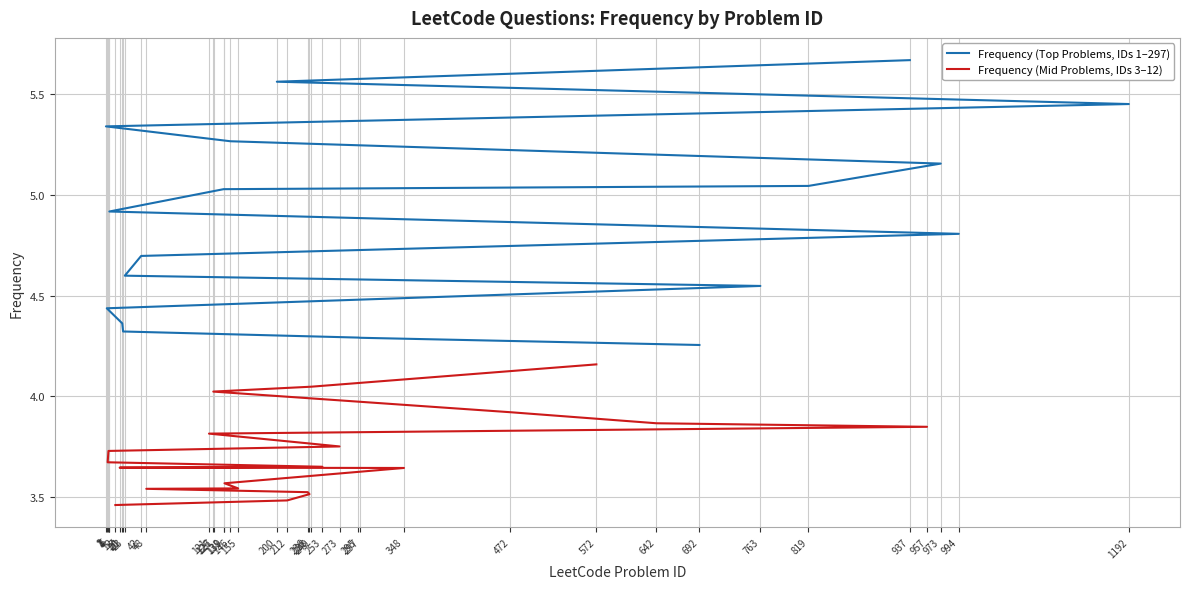

True or false: Frequency (Top Problems, IDs 1–297) and Frequency (Mid Problems, IDs 3–12) intersect in this chart.

False